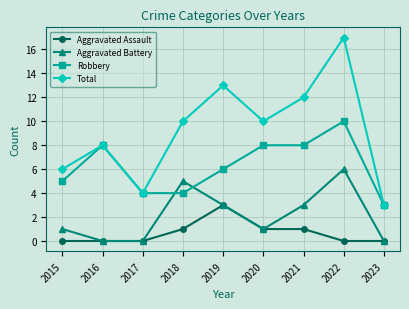

The value of Aggravated Battery at 2020 is 0. True or false?

False